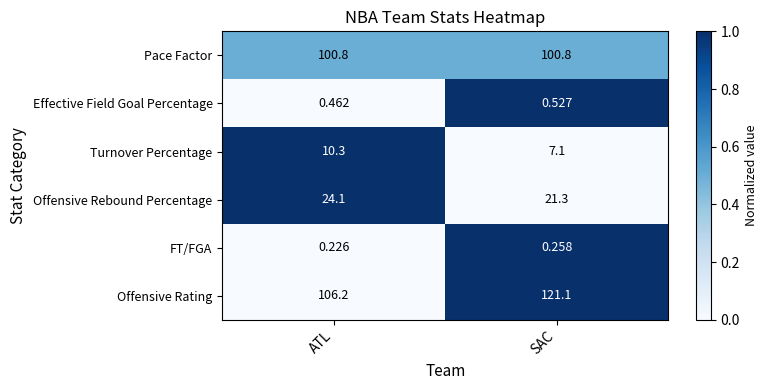

How many distinct data groups are displayed?

6